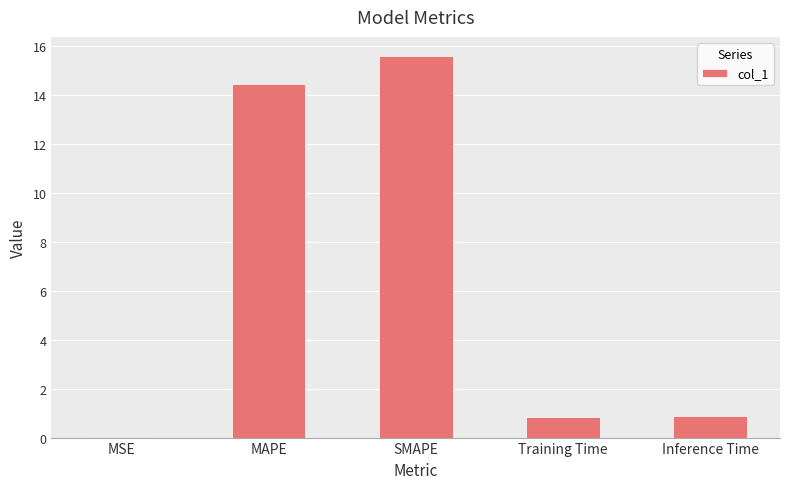

What is the greatest value displayed?

15.6